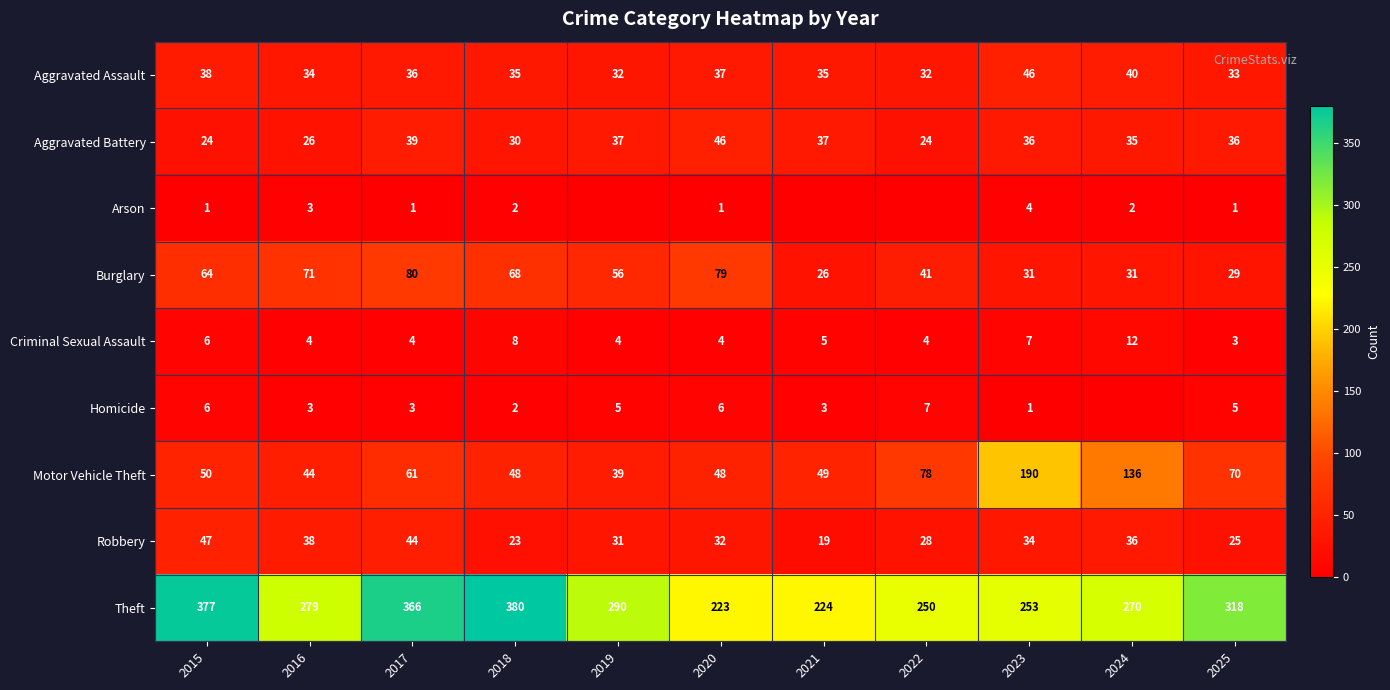

What is the difference between the Aggravated Battery values at 2018 and 2016?

4